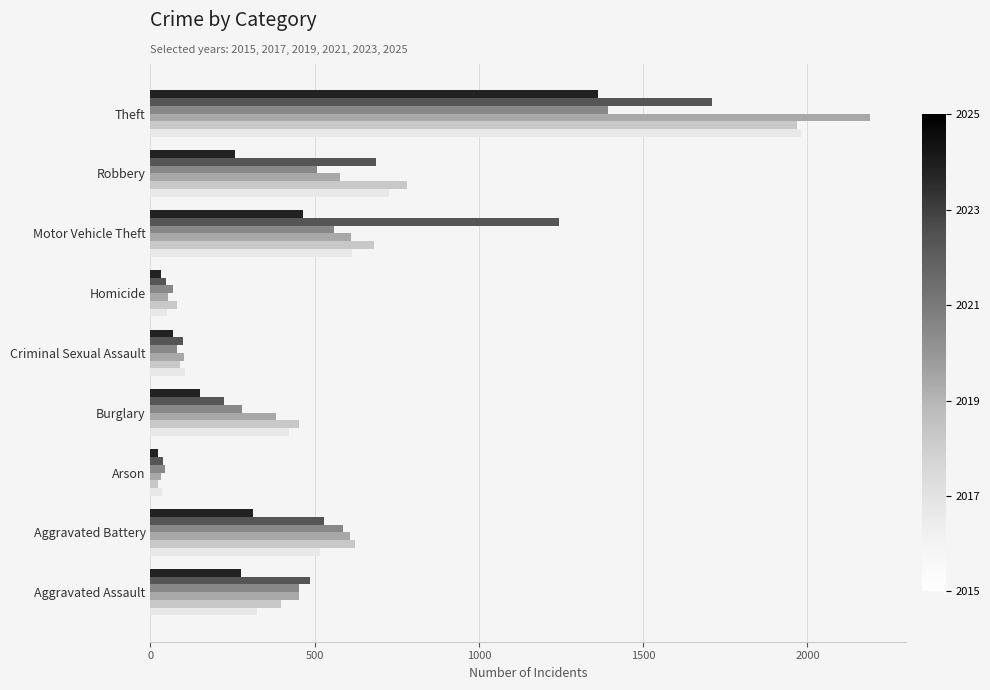

What is the difference between the highest and lowest values at Burglary?

302